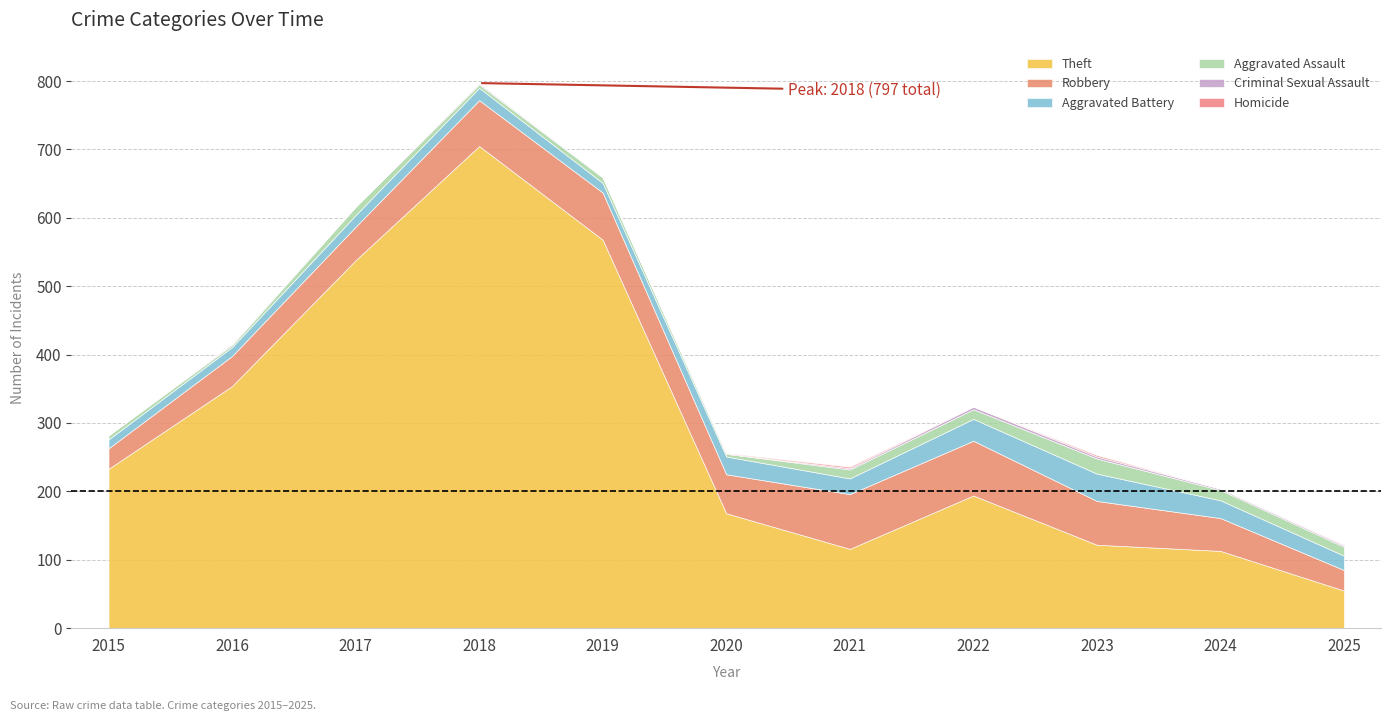

At which category is the sum across all series the highest?

2018